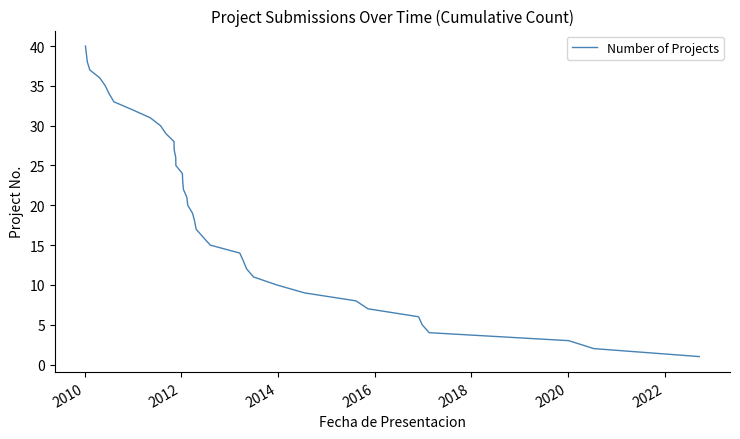

What is the difference between the maximum and minimum values?

39